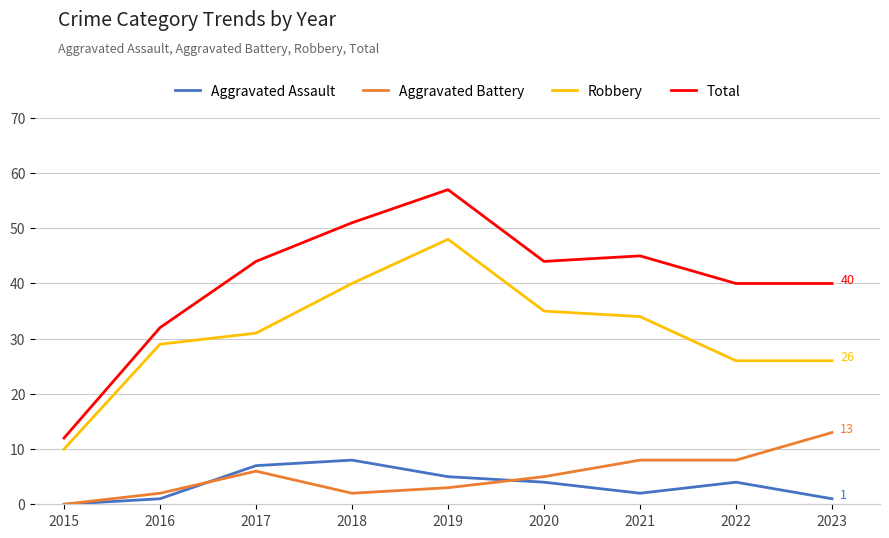

Reading left to right, extract all data points from this chart.

Aggravated Assault: 2015=0	2016=1	2017=7	2018=8	2019=5	2020=4	2021=2	2022=4	2023=1
Aggravated Battery: 2015=0	2016=2	2017=6	2018=2	2019=3	2020=5	2021=8	2022=8	2023=13
Robbery: 2015=10	2016=29	2017=31	2018=40	2019=48	2020=35	2021=34	2022=26	2023=26
Total: 2015=12	2016=32	2017=44	2018=51	2019=57	2020=44	2021=45	2022=40	2023=40